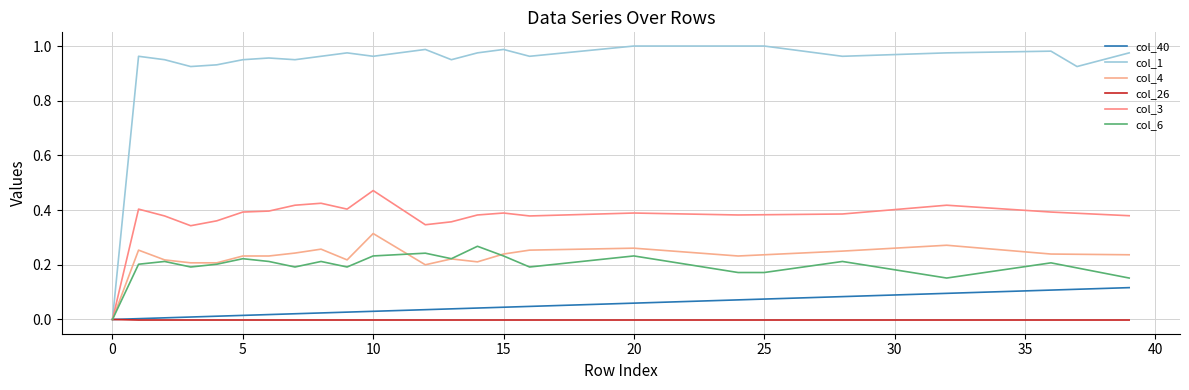

Is this an area chart (filled region under the line)?

No